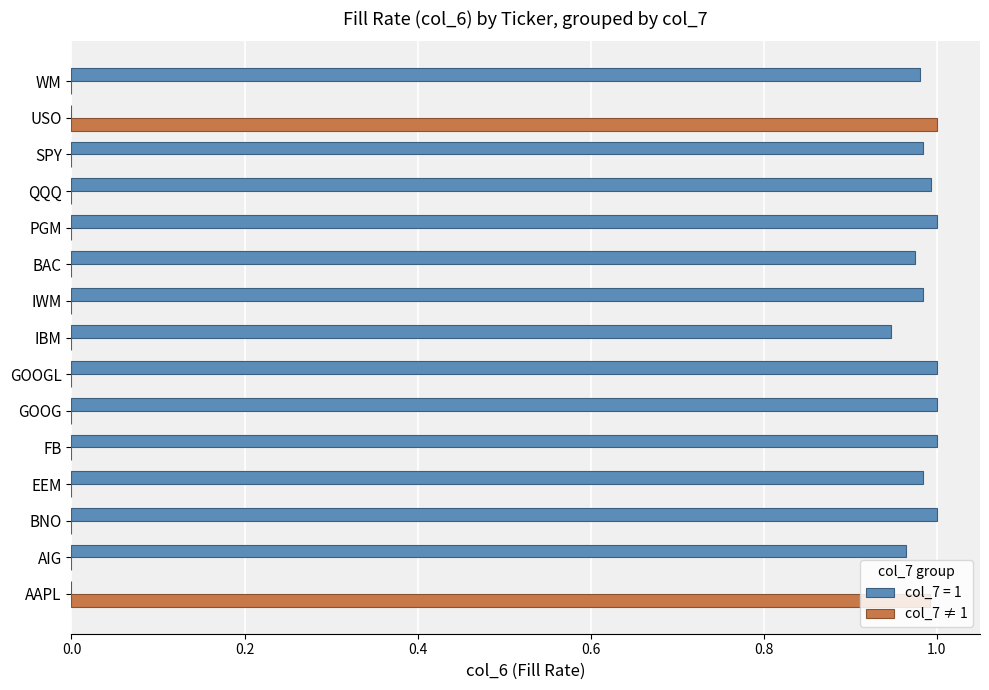

Is it true that col_7 ≠ 1 equals 0.0 at WM?

True